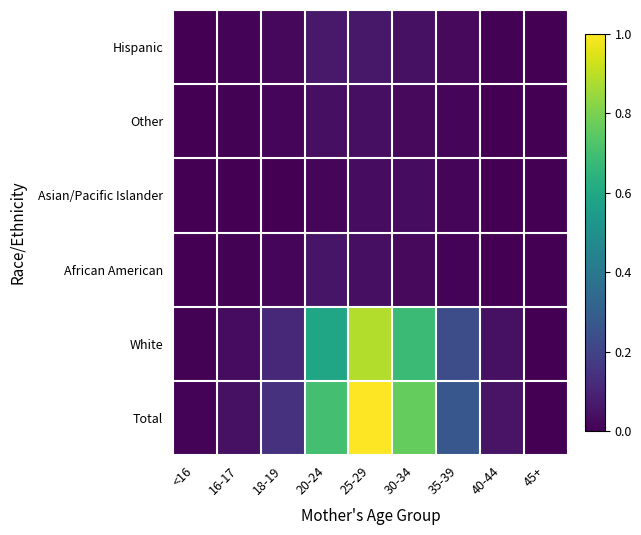

What is the maximum value shown in the chart?

1.0